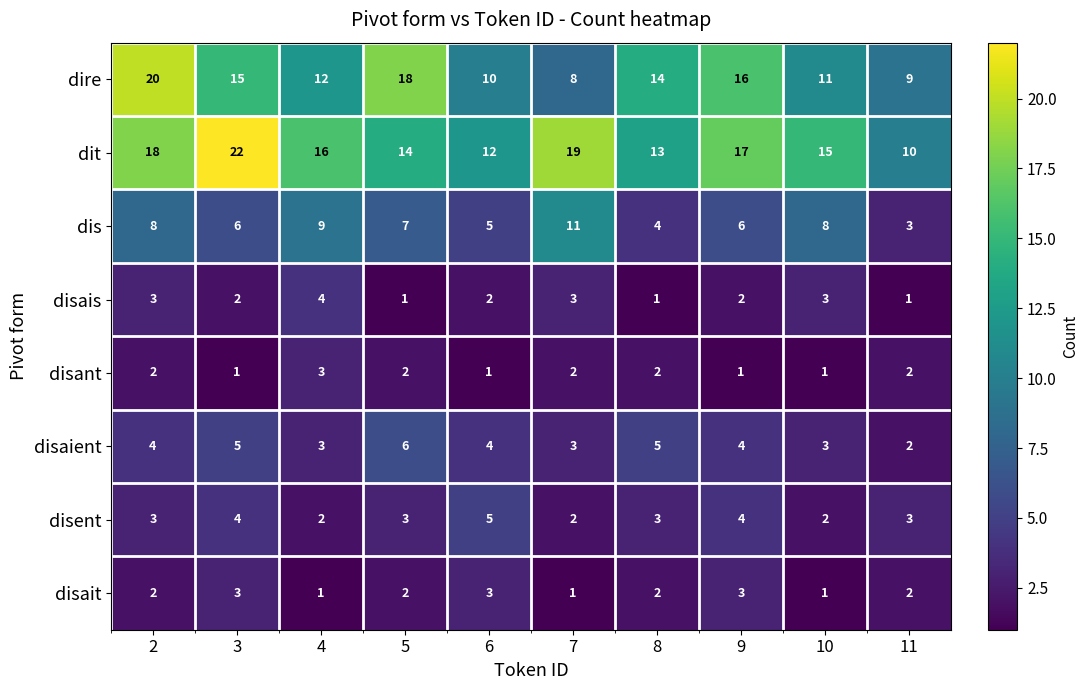

Count the number of categories in the chart.

10